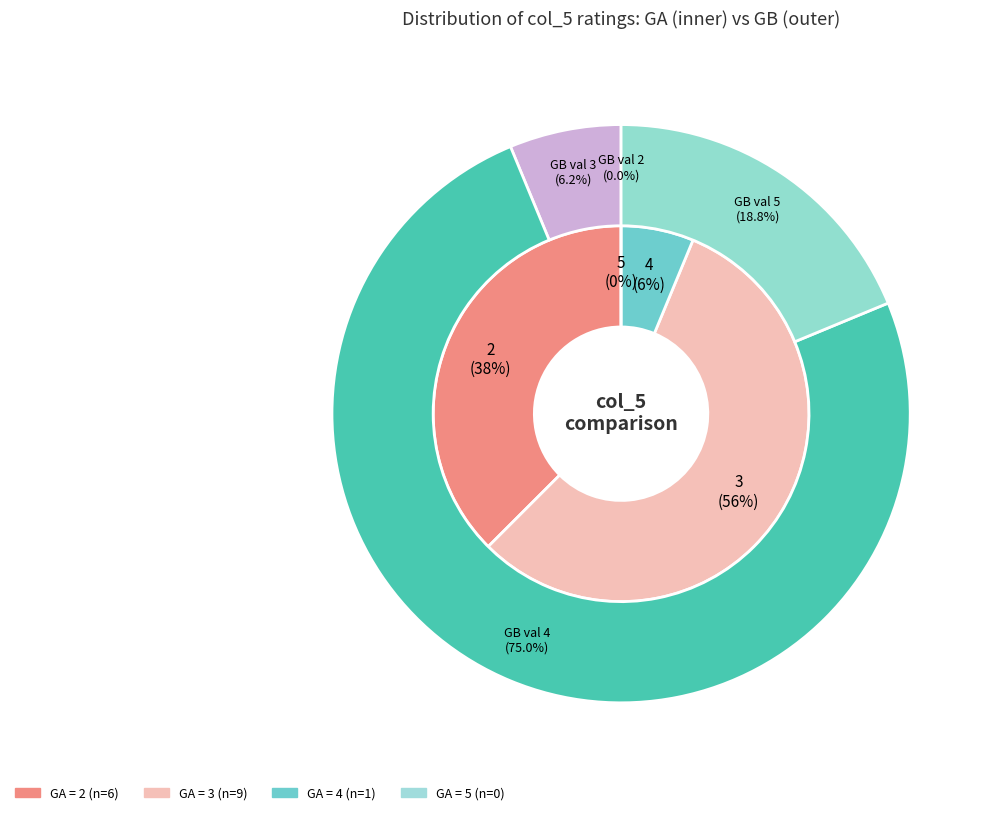

To the nearest percent, what portion does 3 represent?

6%